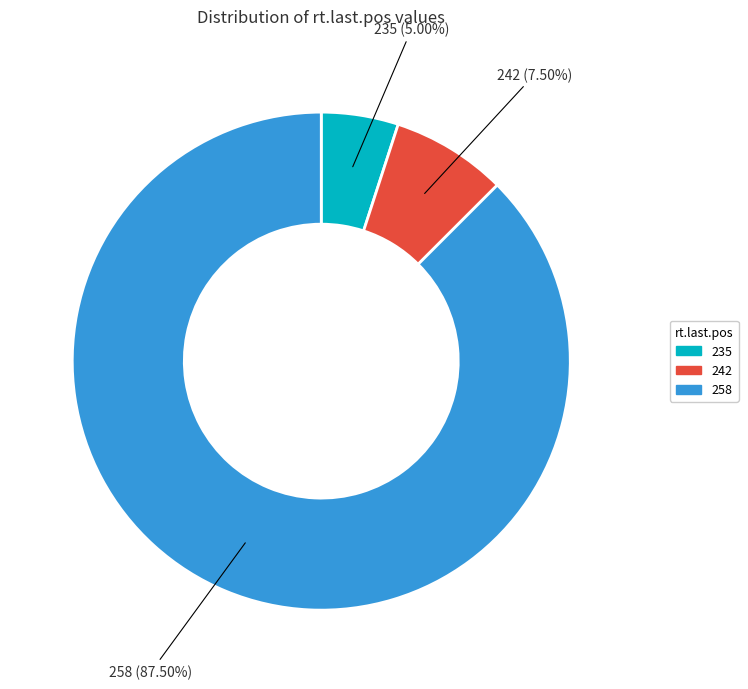

Is there any slice that represents more than half of the pie?

Yes